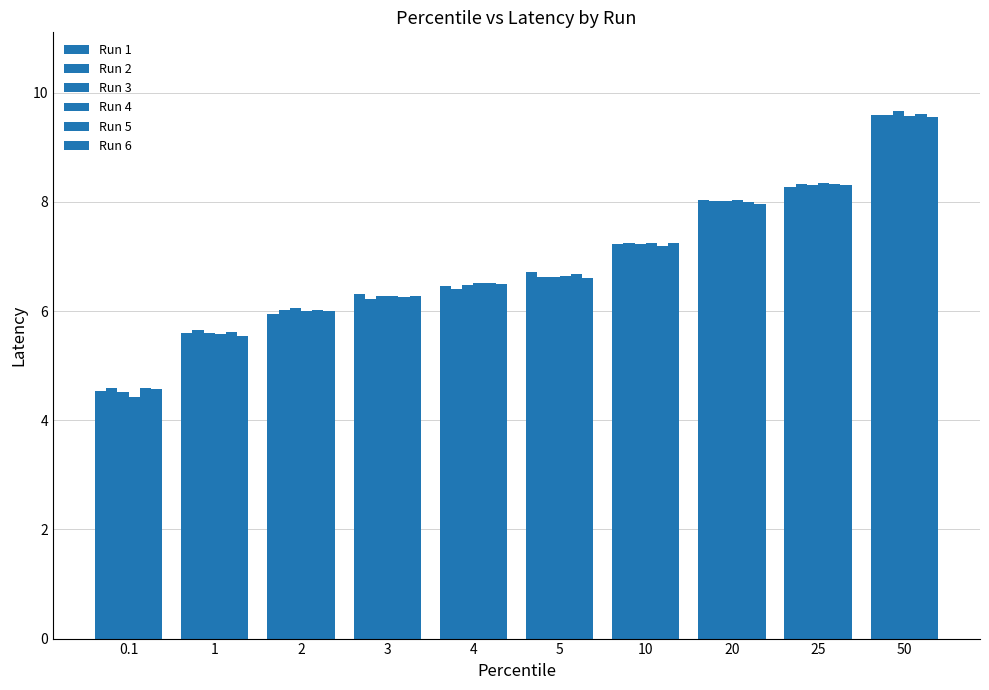

At which label does Run 4 first exceed 6?

2